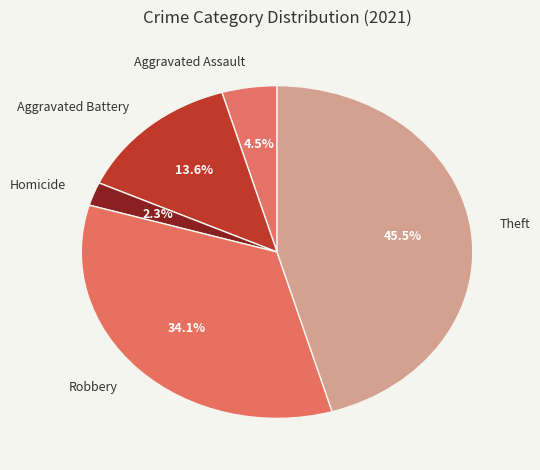

How many slices are in this pie chart?

5